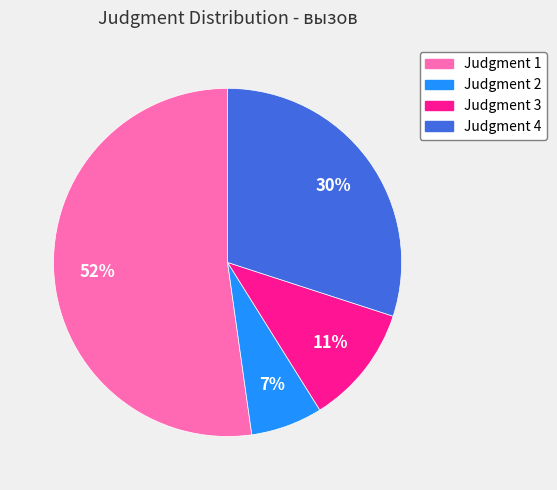

To the nearest percent, what is the average slice percentage?

25%